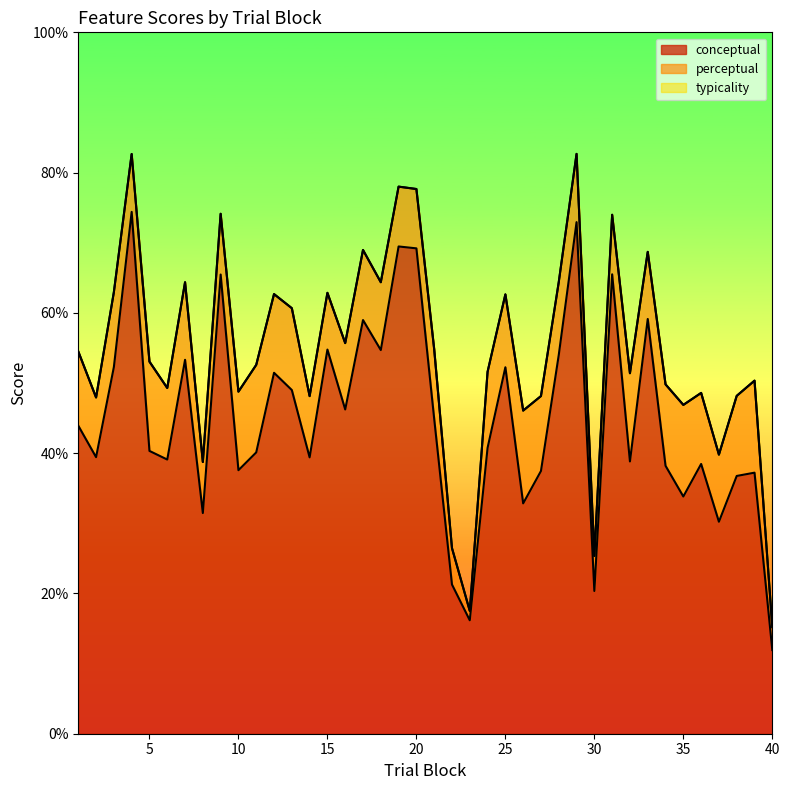

Reading left to right, extract all data points from this chart.

conceptual: 1=43.9	2=39.4	3=52.3	4=74.4	5=40.3	6=39.1	7=53.3	8=31.5	9=65.5	10=37.6	11=40.1	12=51.5	13=49.0	14=39.4	15=54.8	16=46.2	17=59.0	18=54.7	19=69.5	20=69.2	21=44.9	22=21.3	23=16.2	24=40.8	25=52.2	26=32.8	27=37.5	28=54.0	29=72.9	30=20.4	31=65.5	32=38.8	33=59.1	34=38.2	35=33.8	36=38.5	37=30.2	38=36.8	39=37.2	40=11.9
perceptual: 1=54.5	2=47.9	3=63.0	4=82.7	5=53.0	6=49.3	7=64.4	8=38.7	9=74.1	10=48.8	11=52.6	12=62.7	13=60.7	14=48.1	15=62.9	16=55.7	17=69.0	18=64.4	19=78.0	20=77.7	21=54.8	22=26.5	23=17.5	24=51.6	25=62.6	26=46.1	27=48.1	28=64.4	29=82.7	30=25.4	31=74.0	32=51.4	33=68.7	34=49.8	35=46.9	36=48.6	37=39.8	38=48.2	39=50.3	40=15.2
typicality: 1=54.5	2=47.9	3=63.0	4=82.7	5=53.0	6=49.3	7=64.4	8=38.7	9=74.1	10=48.8	11=52.6	12=62.7	13=60.7	14=48.1	15=62.9	16=55.7	17=69.0	18=64.4	19=78.0	20=77.7	21=54.8	22=26.5	23=17.5	24=51.6	25=62.6	26=46.1	27=48.1	28=64.4	29=82.7	30=25.4	31=74.0	32=51.4	33=68.7	34=49.8	35=46.9	36=48.6	37=39.8	38=48.2	39=50.3	40=15.2